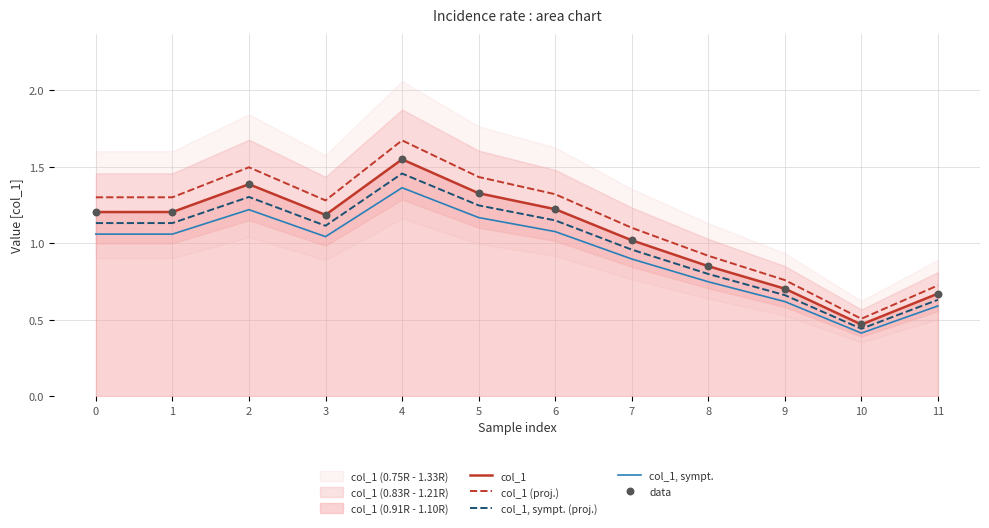

Is the value of col_1, sympt. at 3 greater than the value of data at 2?

No